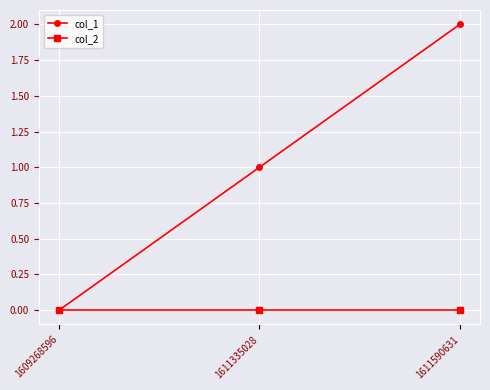

Does the chart have visible grid lines?

Yes